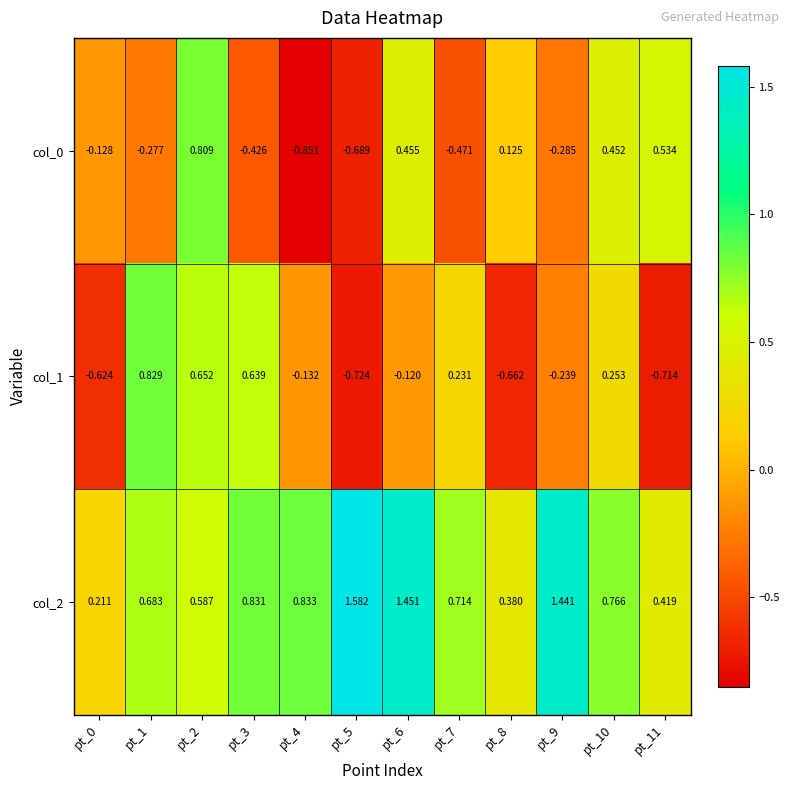

Is the value of col_1 at pt_0 greater than the value of col_2 at pt_4?

No